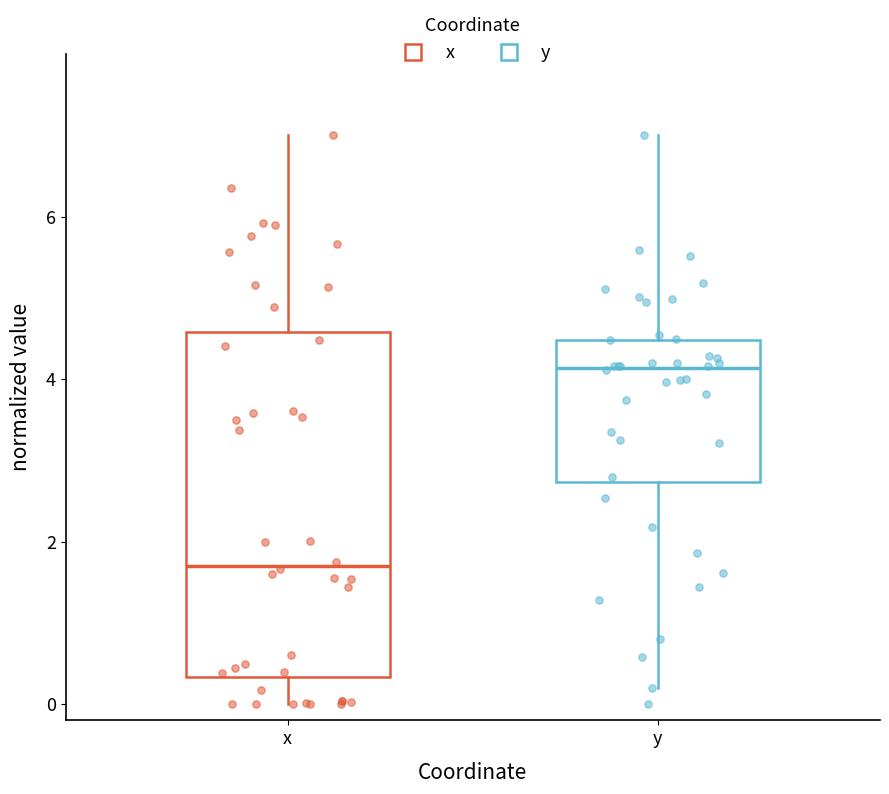

Reading left to right, read every box against the y-axis: the position of its median line, the range the box covers, and the ends of its whiskers. The values are not printed on the chart, so give them approximately, as read against the axis.

x: median 1.8, box 0.4 to 4.6, whiskers 0.0 to 7.0
y: median 4.2, box 2.8 to 4.4, whiskers 0.2 to 7.0